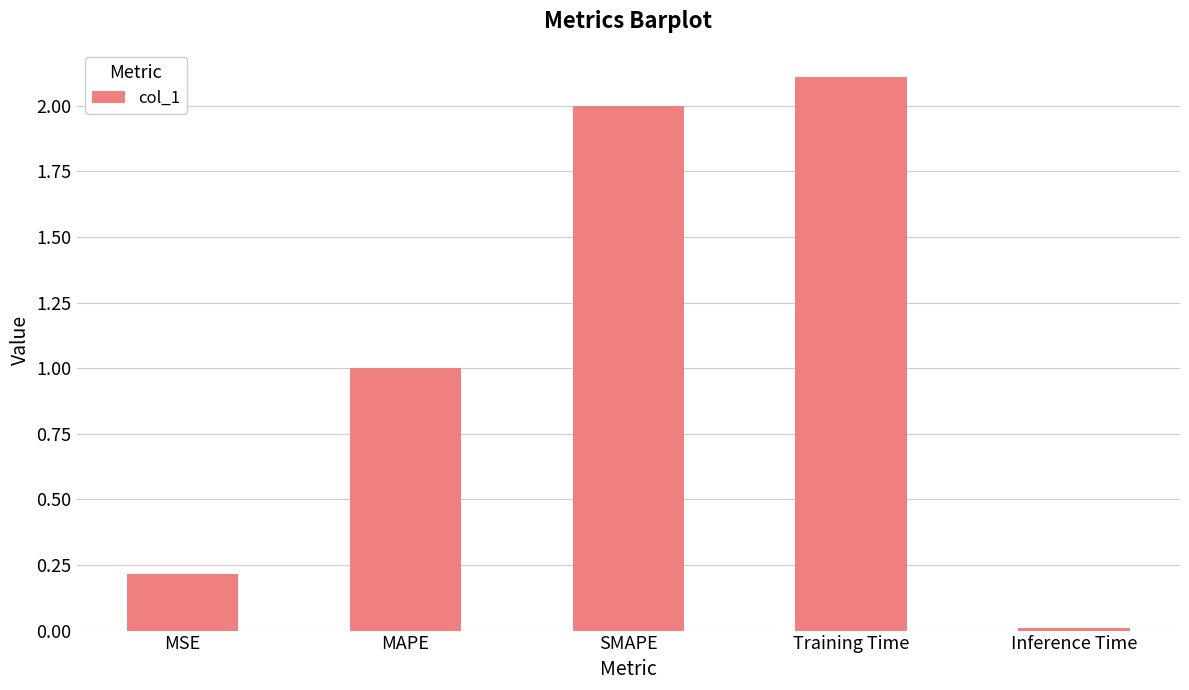

Does the chart contain any negative values?

No